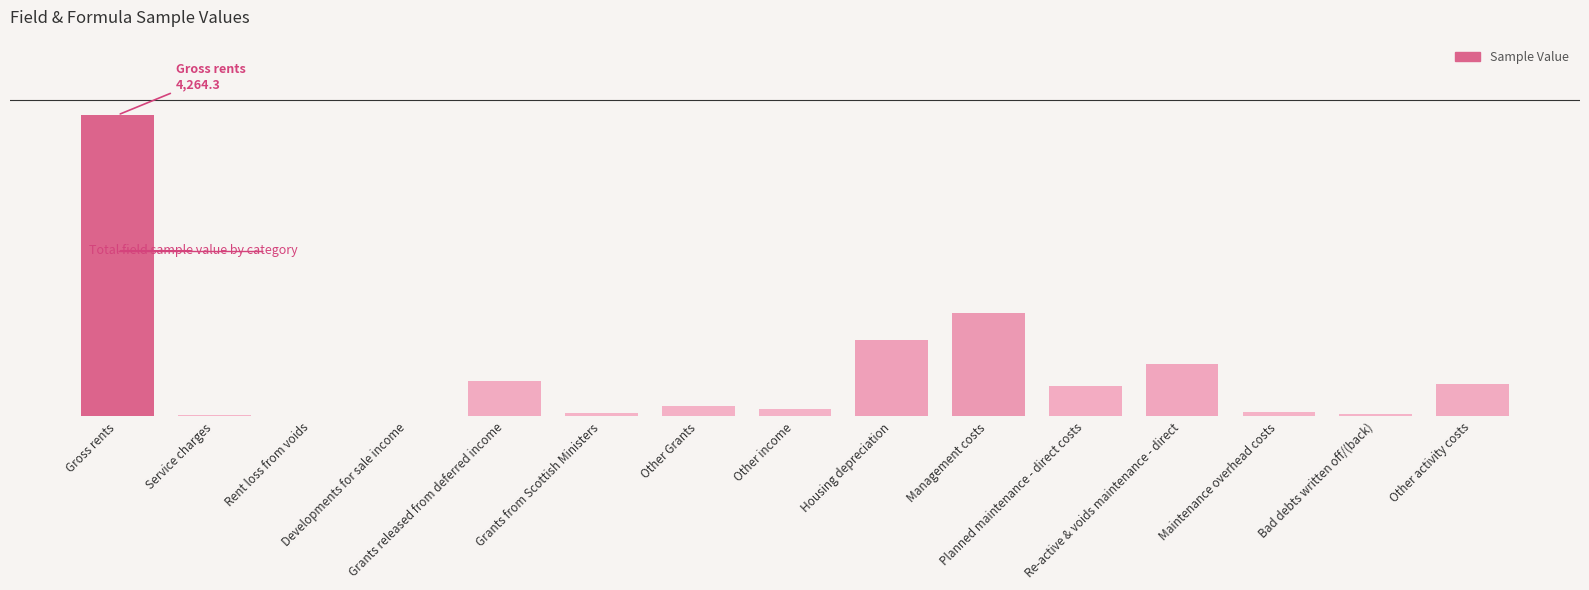

What position from the left is Rent loss from voids?

3